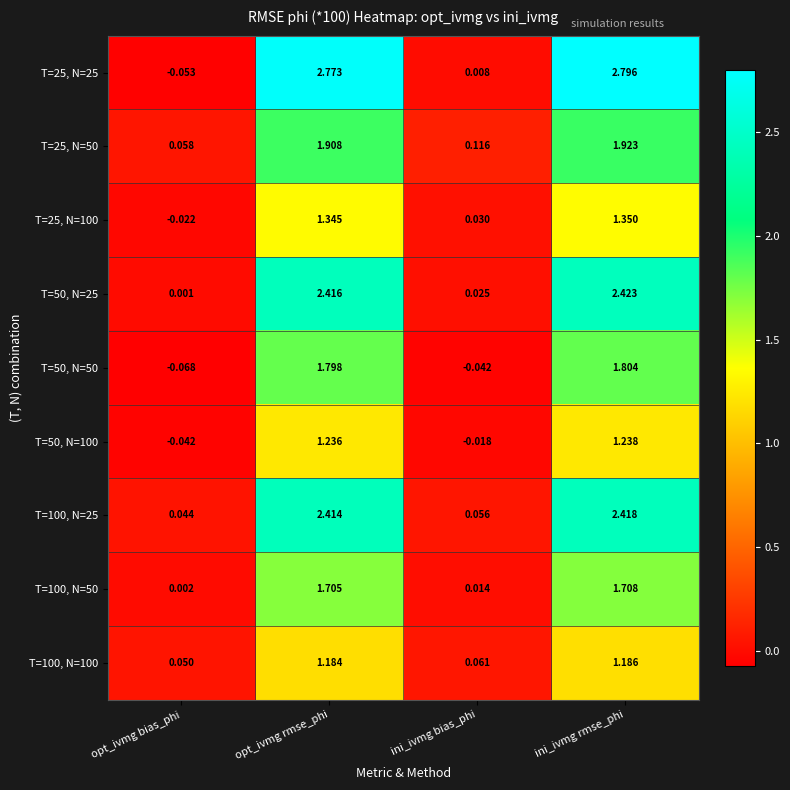

Where does the T=50, N=25 series first go above 2?

opt_ivmg rmse_phi